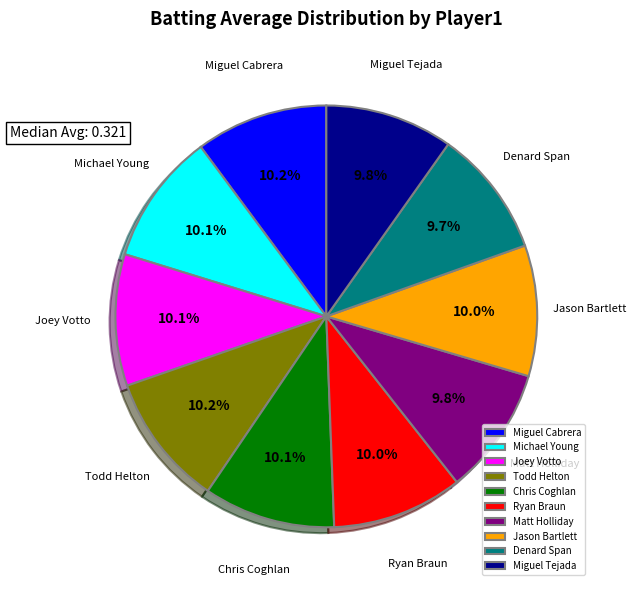

To the nearest percent, what portion does Jason Bartlett represent?

10%